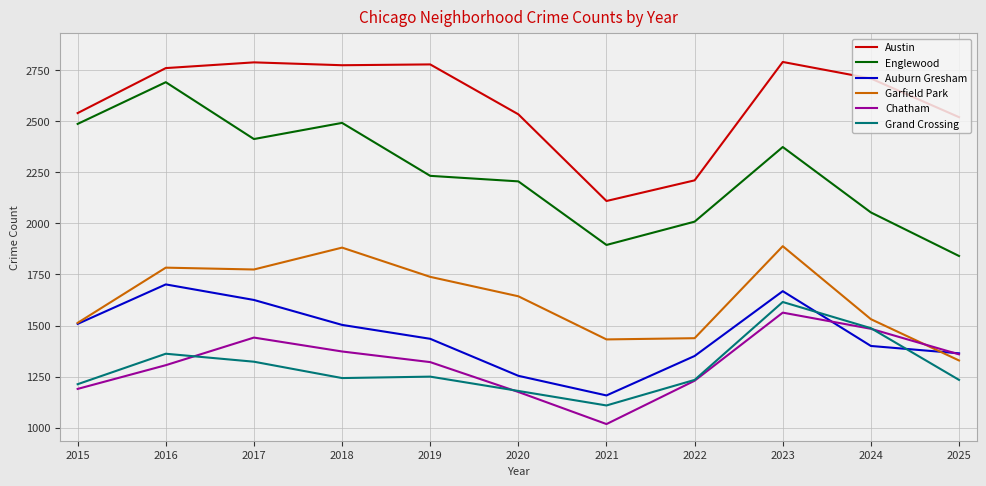

How many interior local peaks does the Auburn Gresham series have?

2